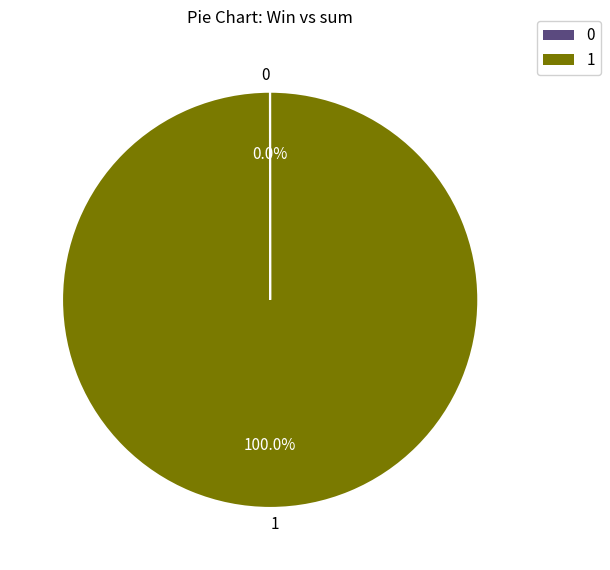

Is there any slice that represents more than half of the pie?

Yes